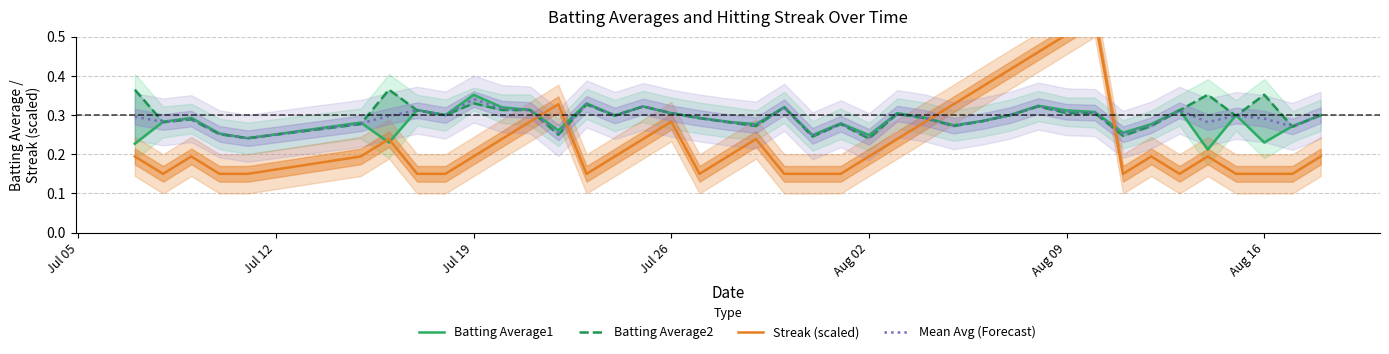

Which series ends up on top after the final intersection of Mean Avg (Forecast) and Batting Average1?

Batting Average1